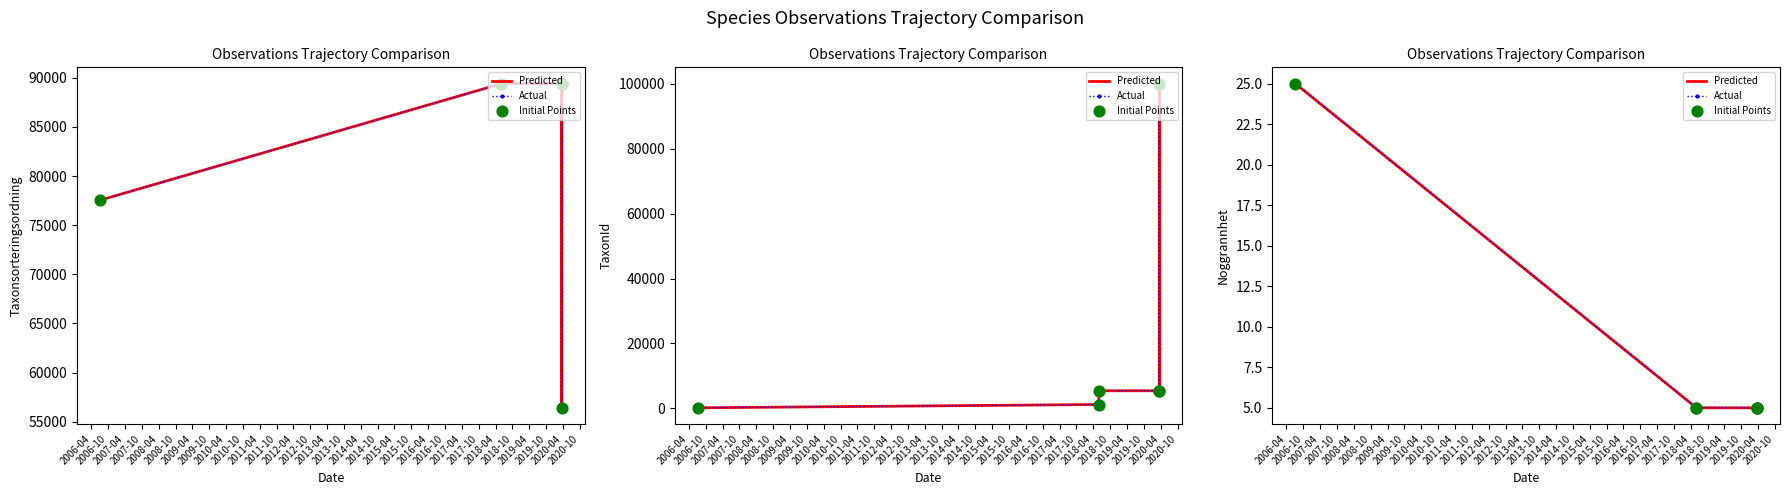

Which series has the widest spread of Y values?

Predicted